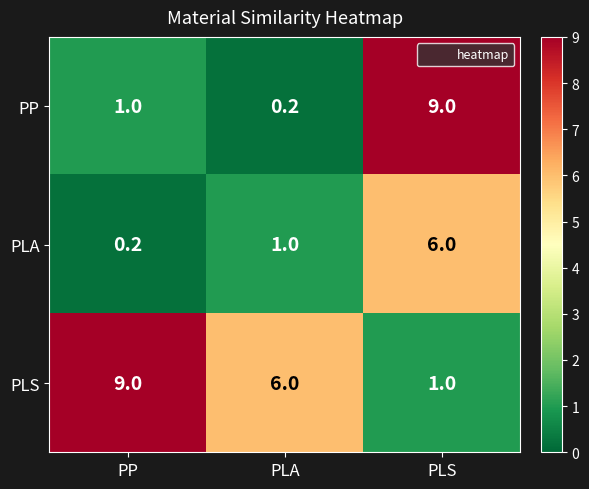

What is the difference between the maximum and minimum values in the PLA series?

5.8